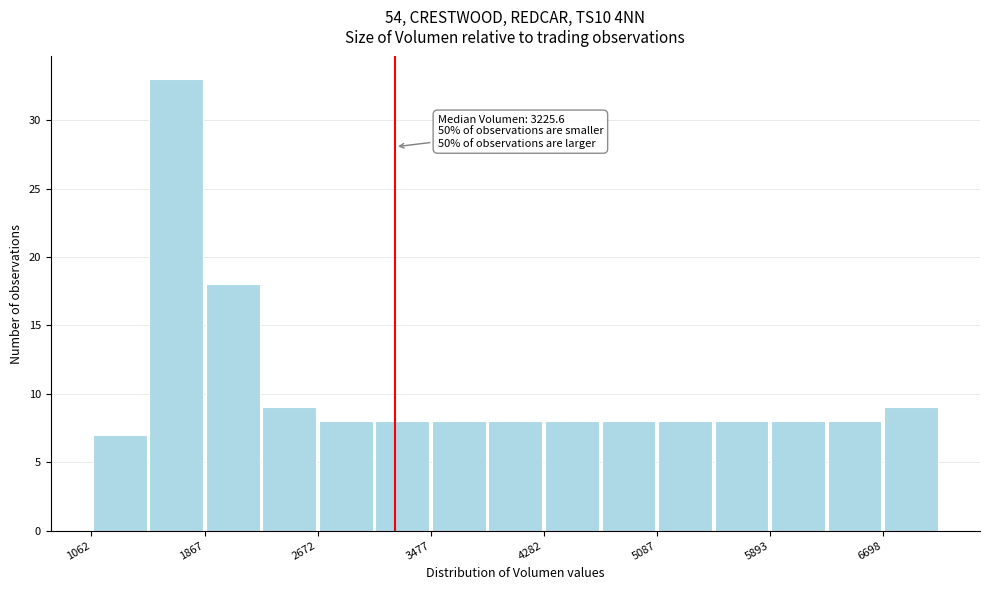

Which range on the x-axis has the tallest bar?

1500 to 1900